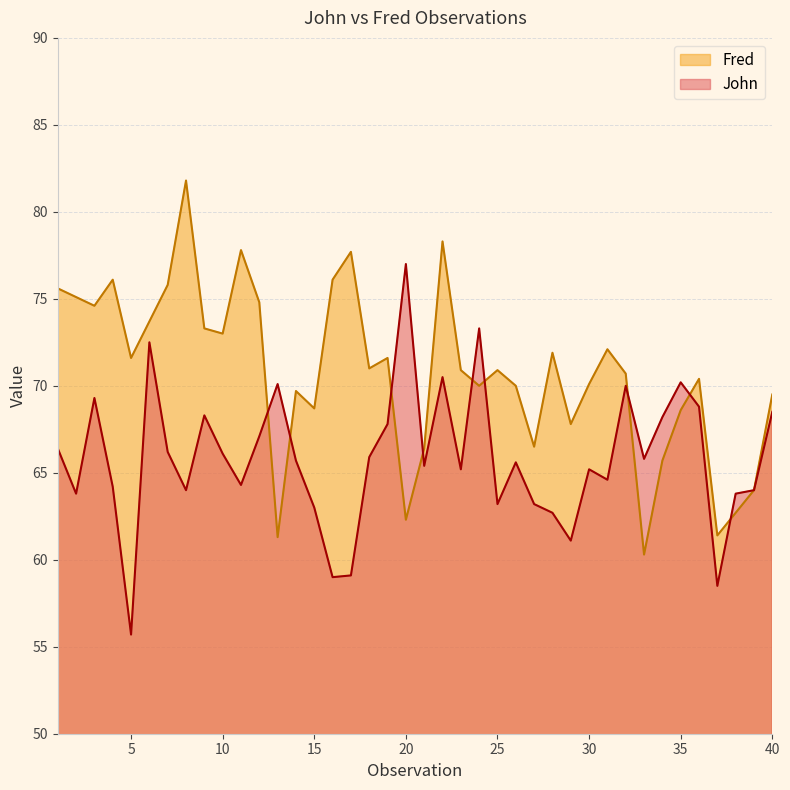

How many data points in John are less than 65?

16